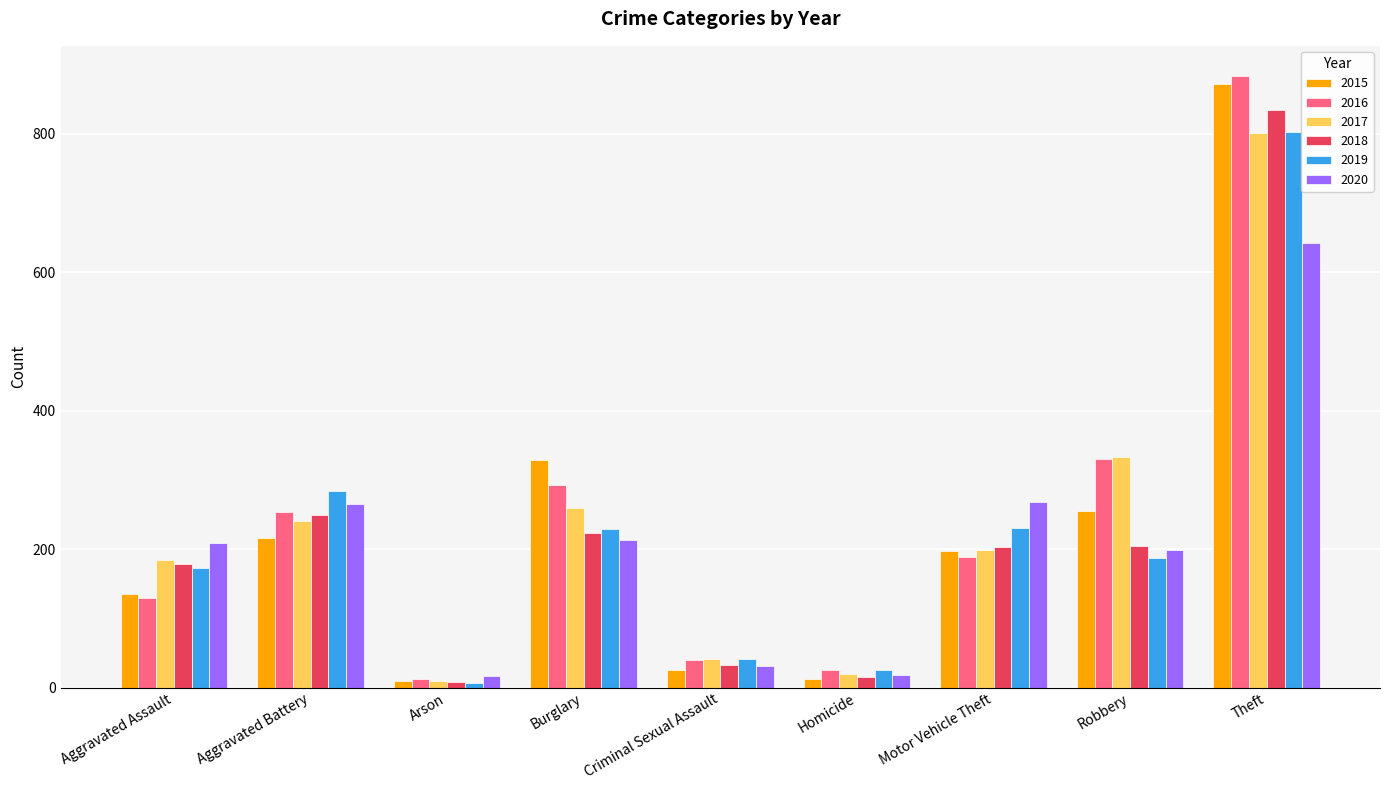

How many data points does each series have?

9